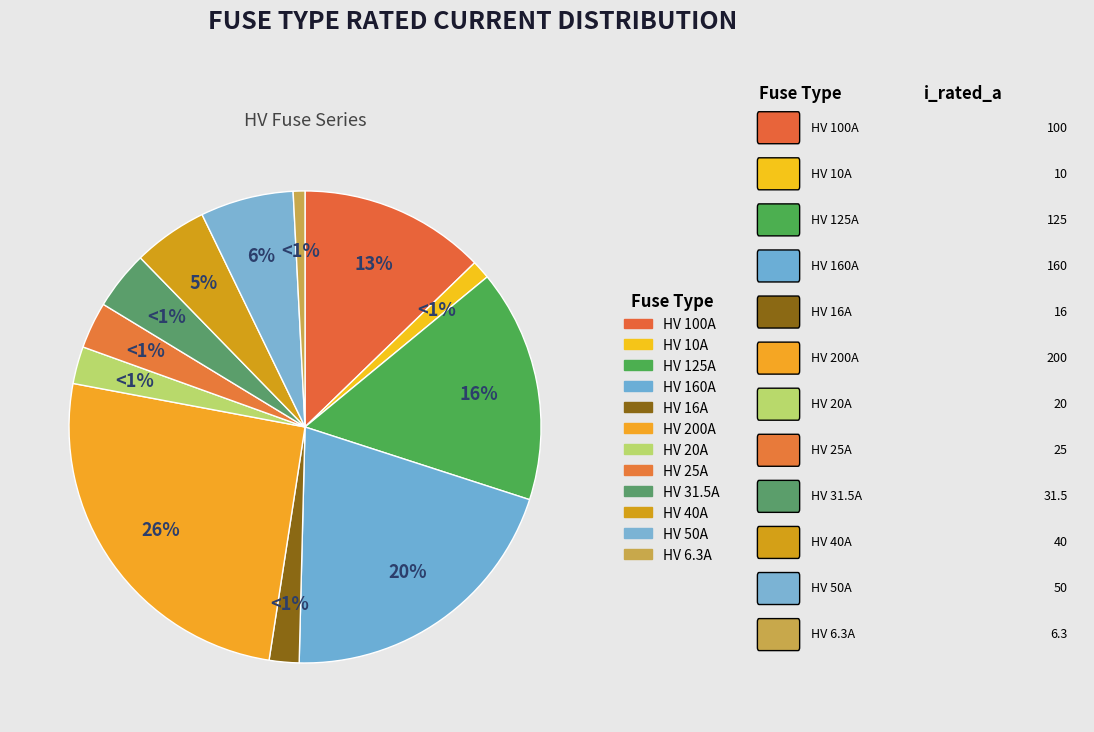

How many segments does this pie chart have?

12